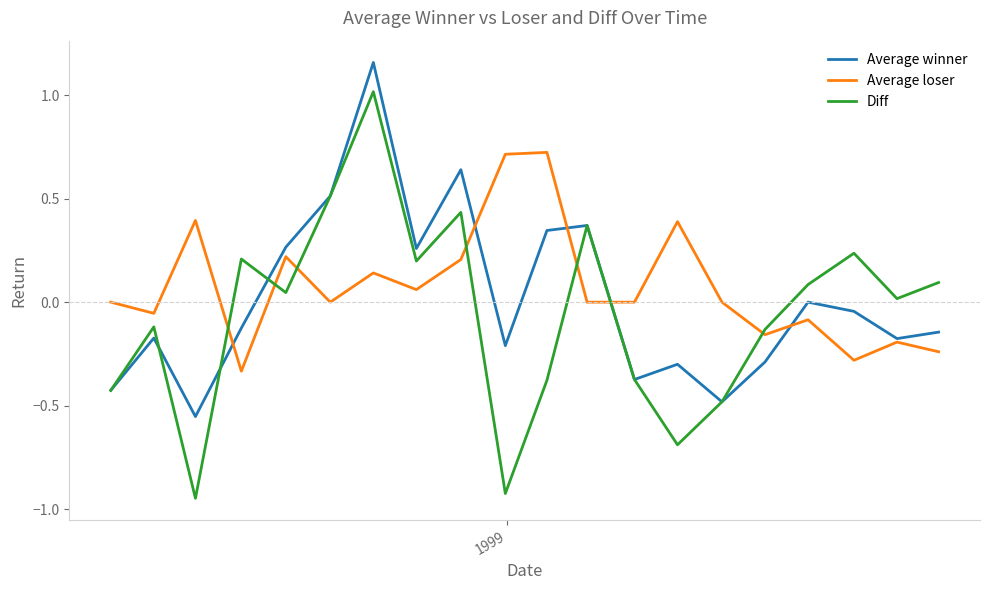

How many times do Diff and Average loser cross each other?

7